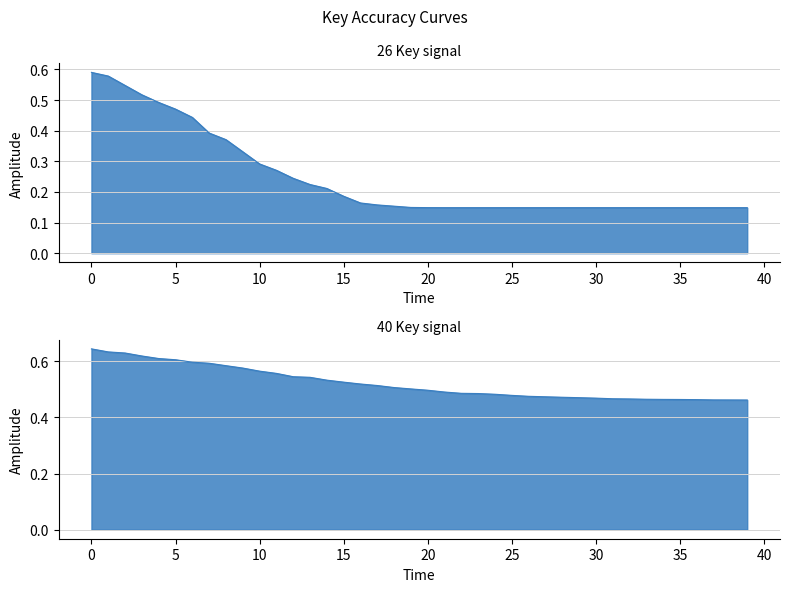

True or false: 26 Key and 40 Key cross at least once.

False